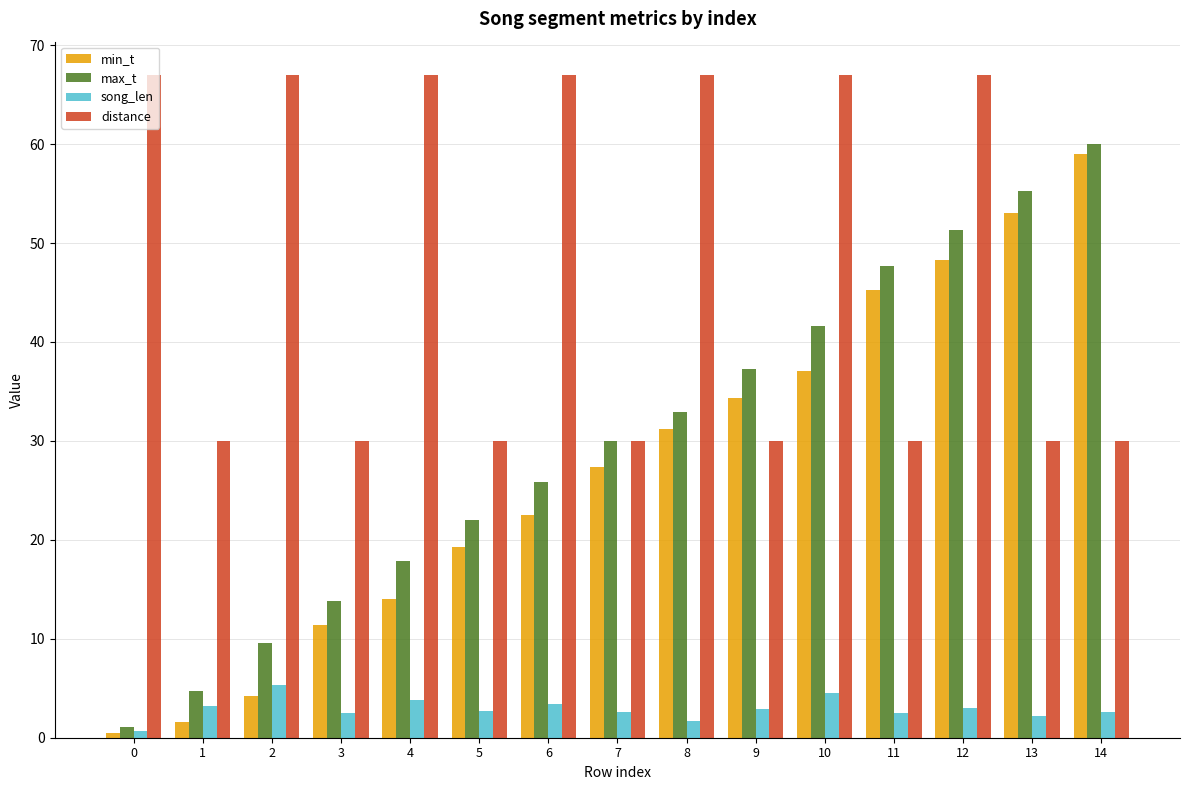

Between 10 and 14, which series saw the biggest shift?

distance